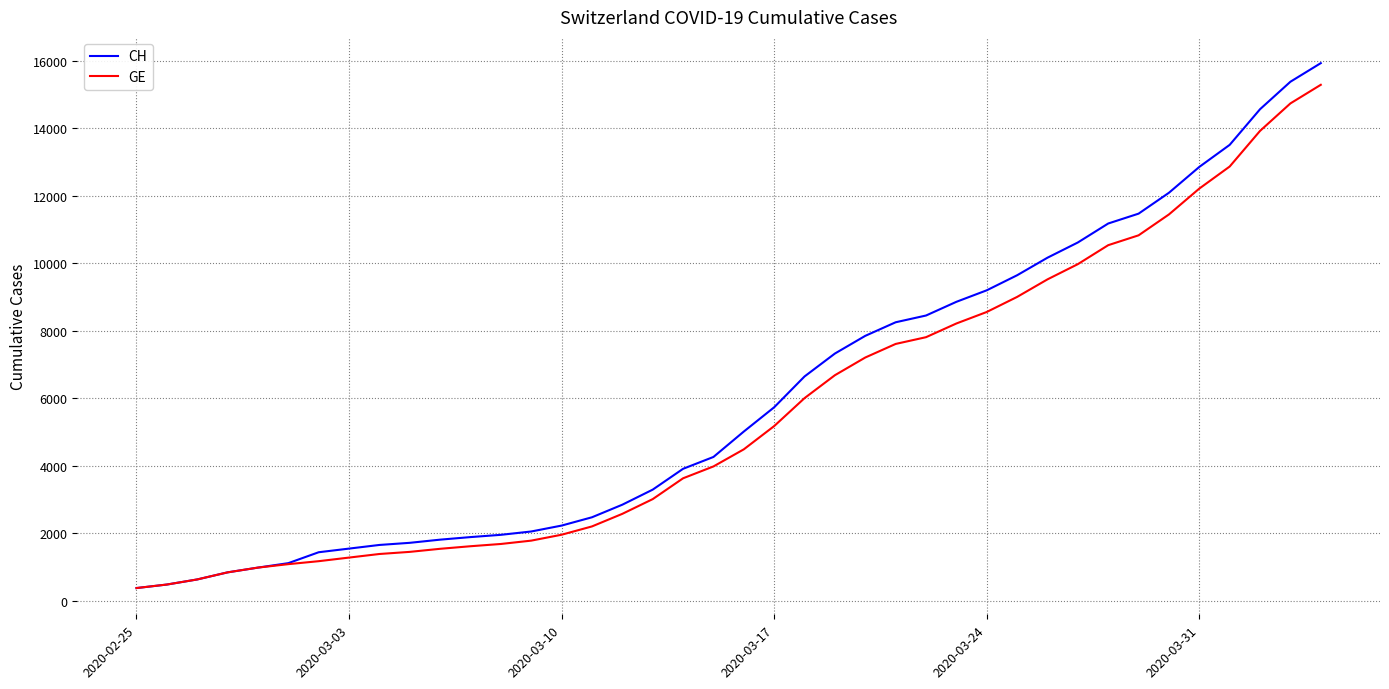

Is this an area chart (filled region under the line)?

No